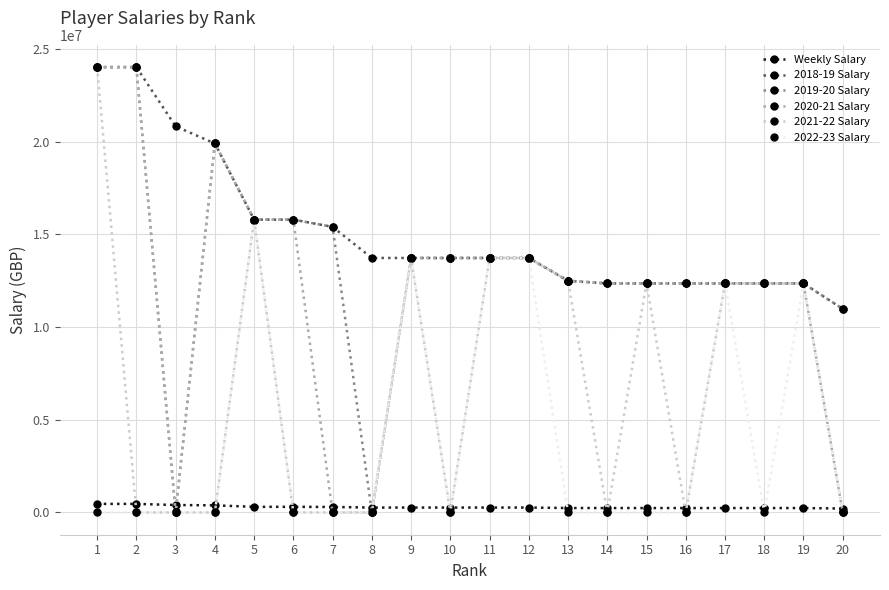

Which series has the largest total across all categories?

2018-19 Salary